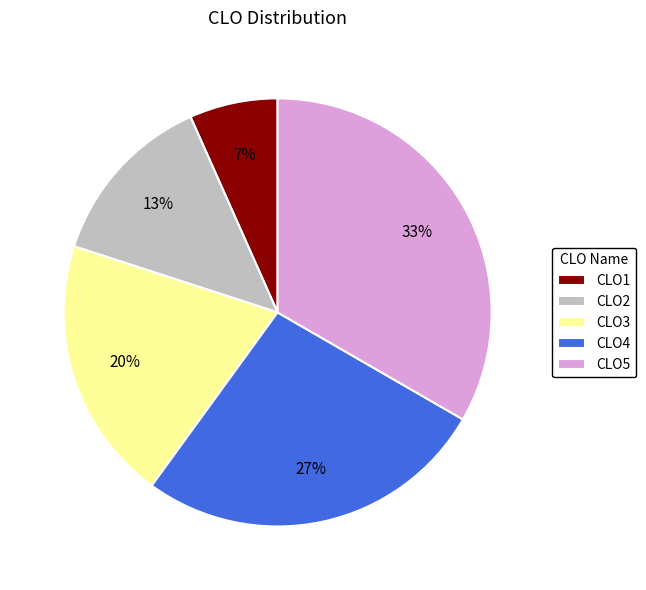

The CLO1 slice represents 7% of the pie. True or false?

True